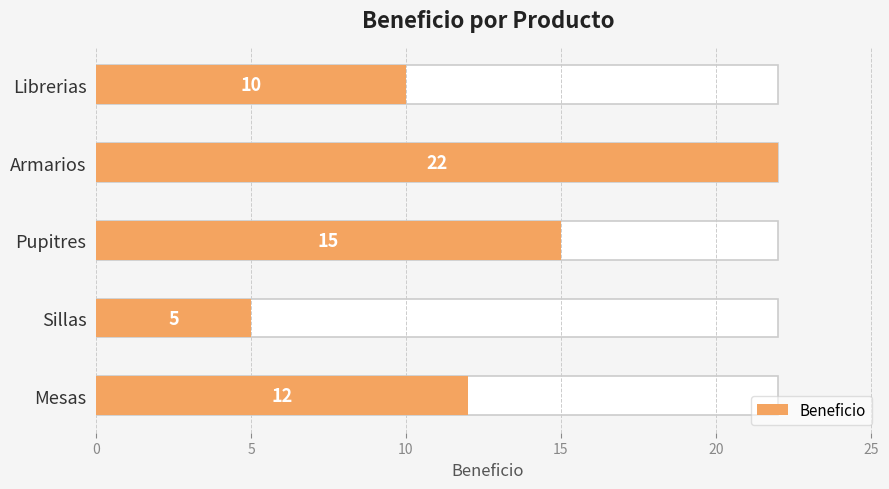

How many values are between 10 and 15?

3